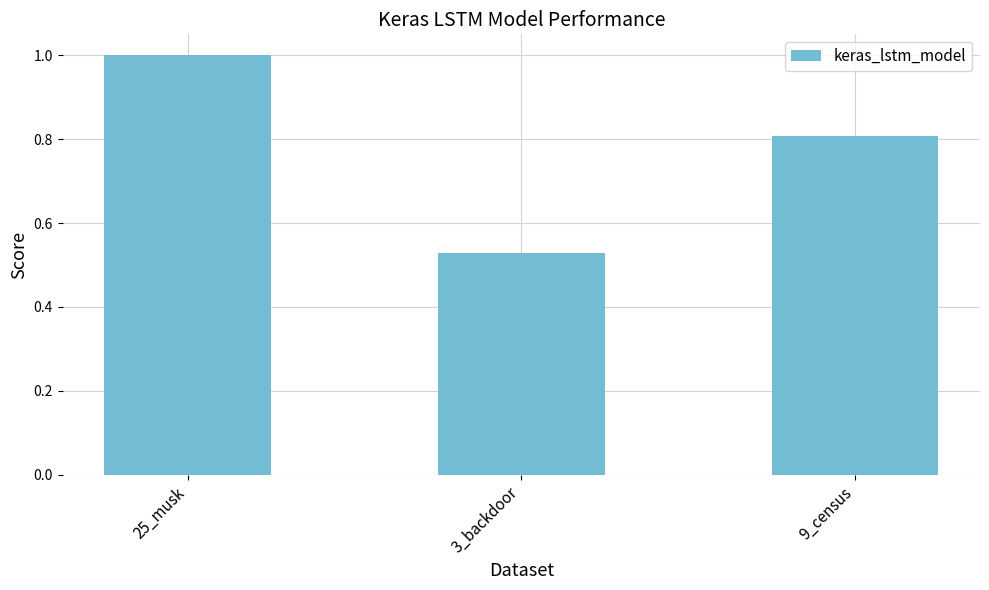

What position from the left is 25_musk?

1